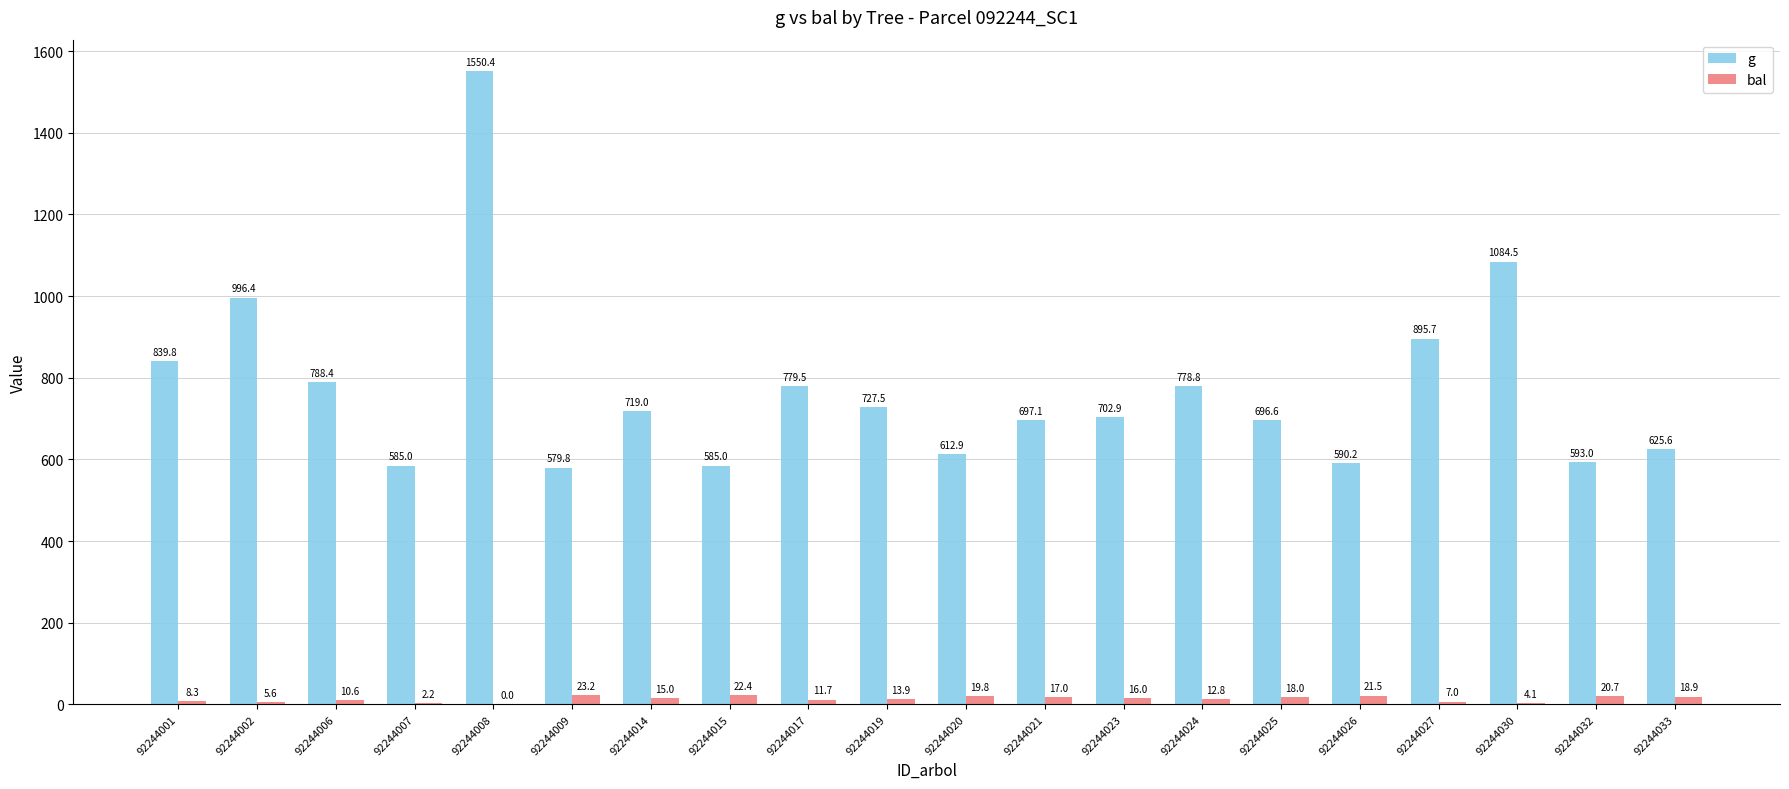

What is the maximum value for g?

1550.4